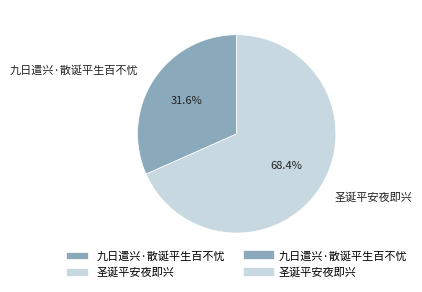

Which category has the smallest portion of the pie?

九日遣兴·散诞平生百不忧